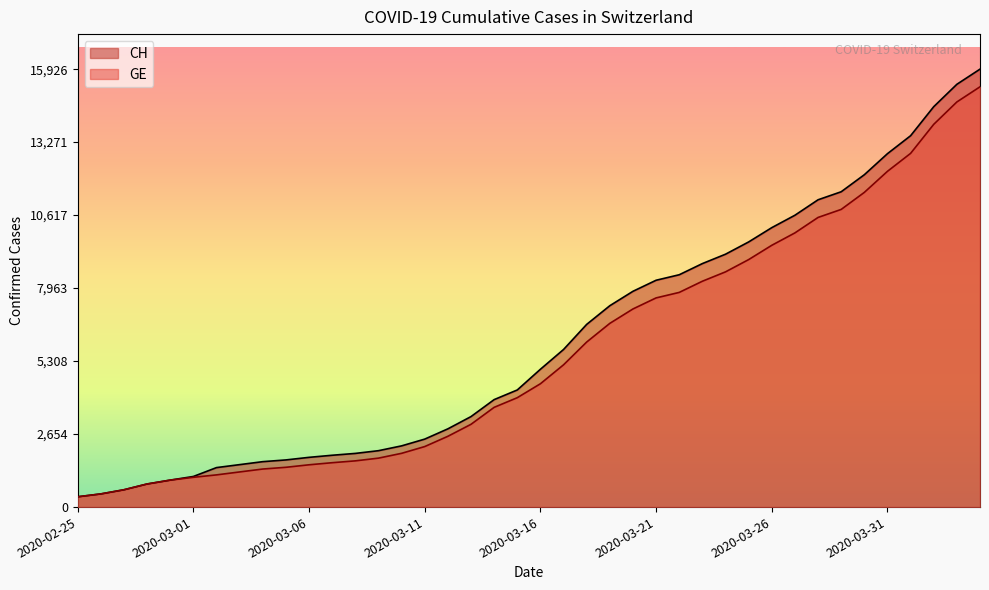

Rank the series by their average value, from highest to lowest.

CH, GE